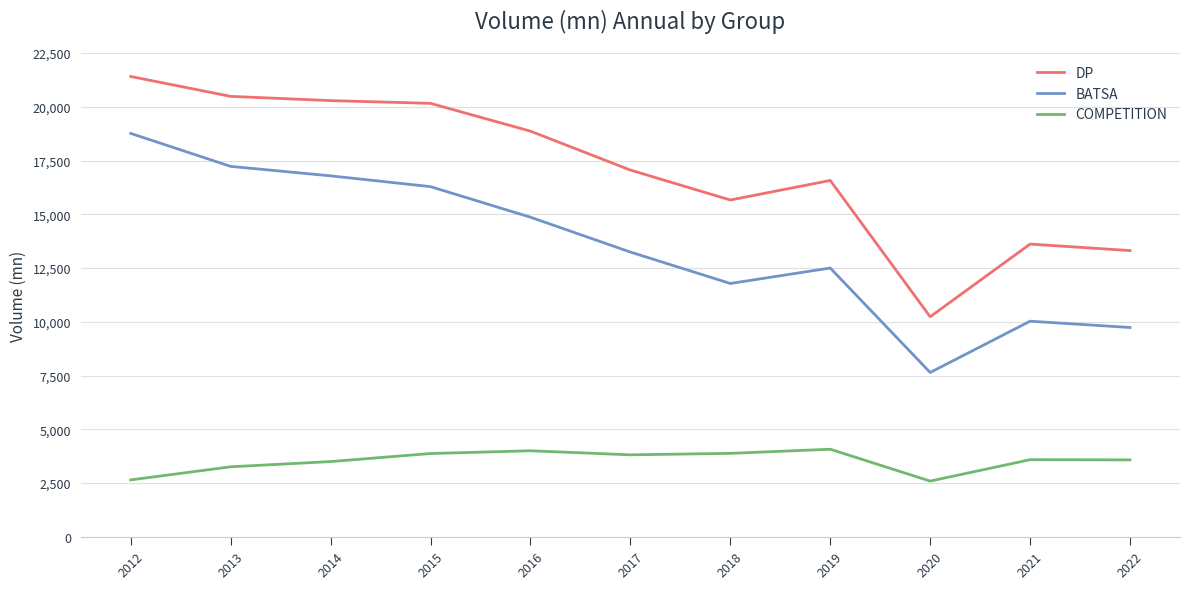

What is the difference between the maximum and minimum values in the COMPETITION series?

1481.6